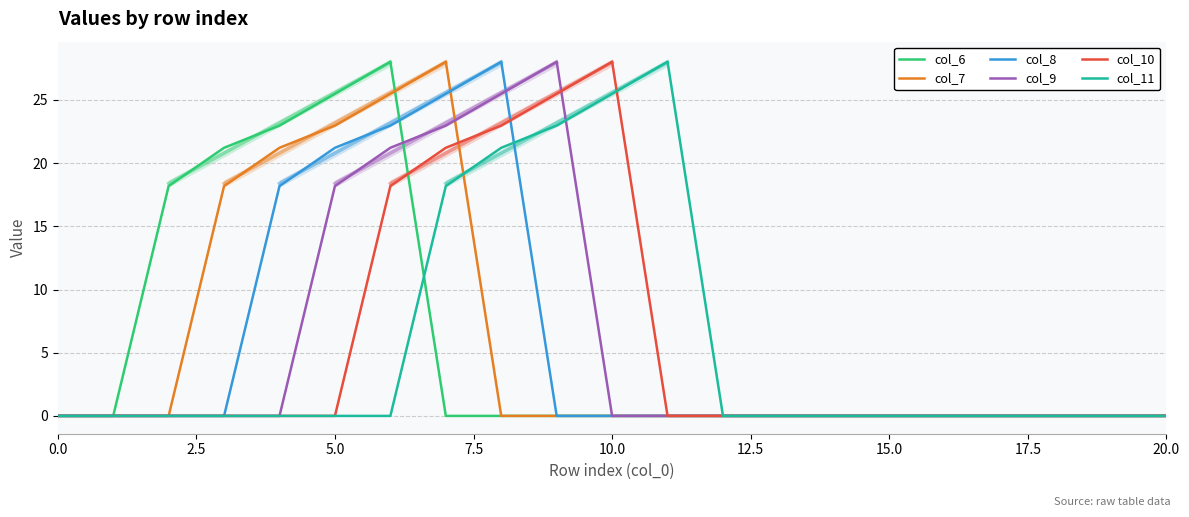

Count the number of data series in this chart.

6